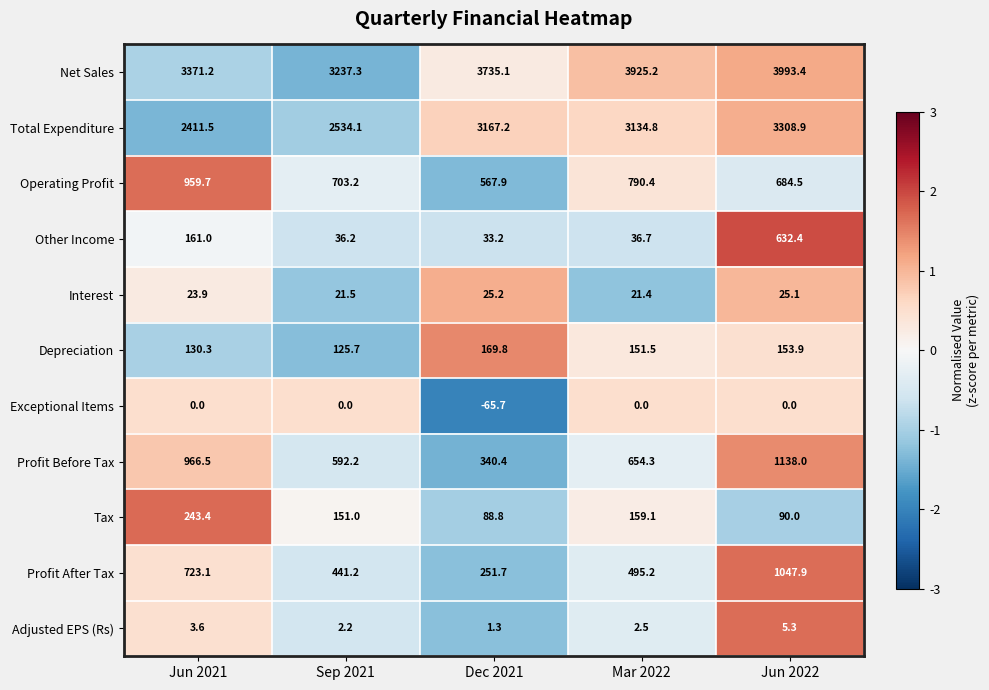

The Profit After Tax series shows 441.2 at Sep 2021. True or false?

True